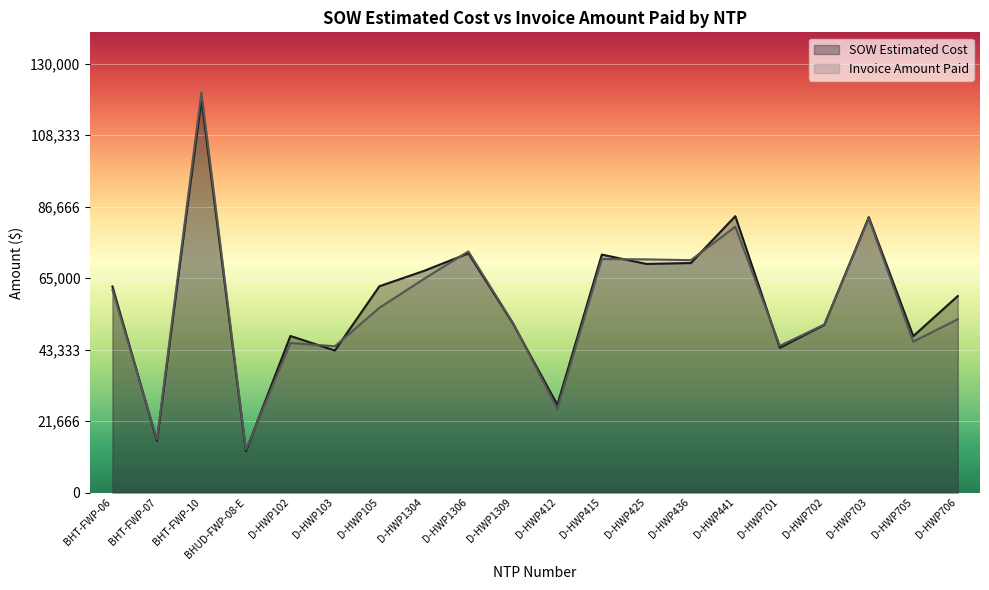

Reading left to right, transcribe all the data shown in this chart.

SOW Estimated Cost: 62460.4	15690.1	119135.3	12601.5	47461.5	43064.0	62522.5	67171.5	72492.0	51295.0	26617.0	72118.0	69288.0	69555.0	83754.0	43895.5	50824.5	83462.0	47414.0	59562.5
Invoice Amount Paid: 61491.1	16153.8	121256.6	13008.1	45340.0	44346.0	56001.0	64739.0	73087.5	51485.5	25405.0	70778.0	70664.0	70432.0	80572.5	44479.5	50928.5	83033.0	45744.0	52525.5